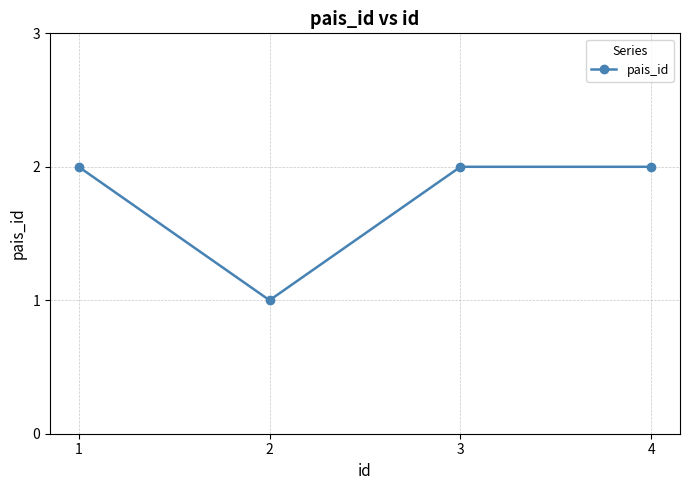

What is the ratio of the value at 3 to the value at 4?

1.0